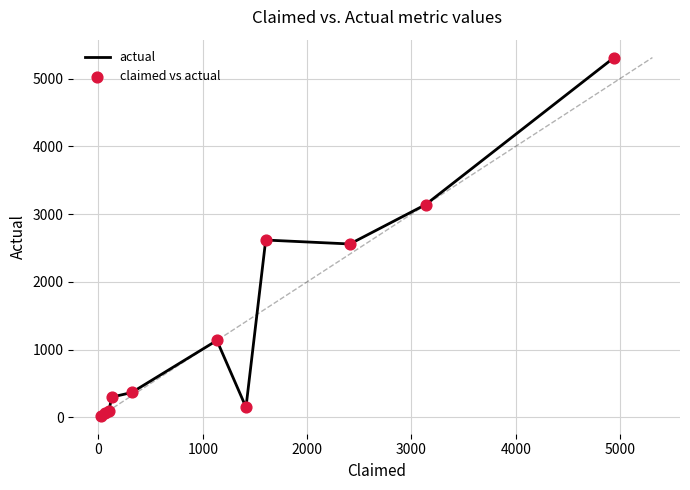

What is the maximum value shown in the chart?

5310.0